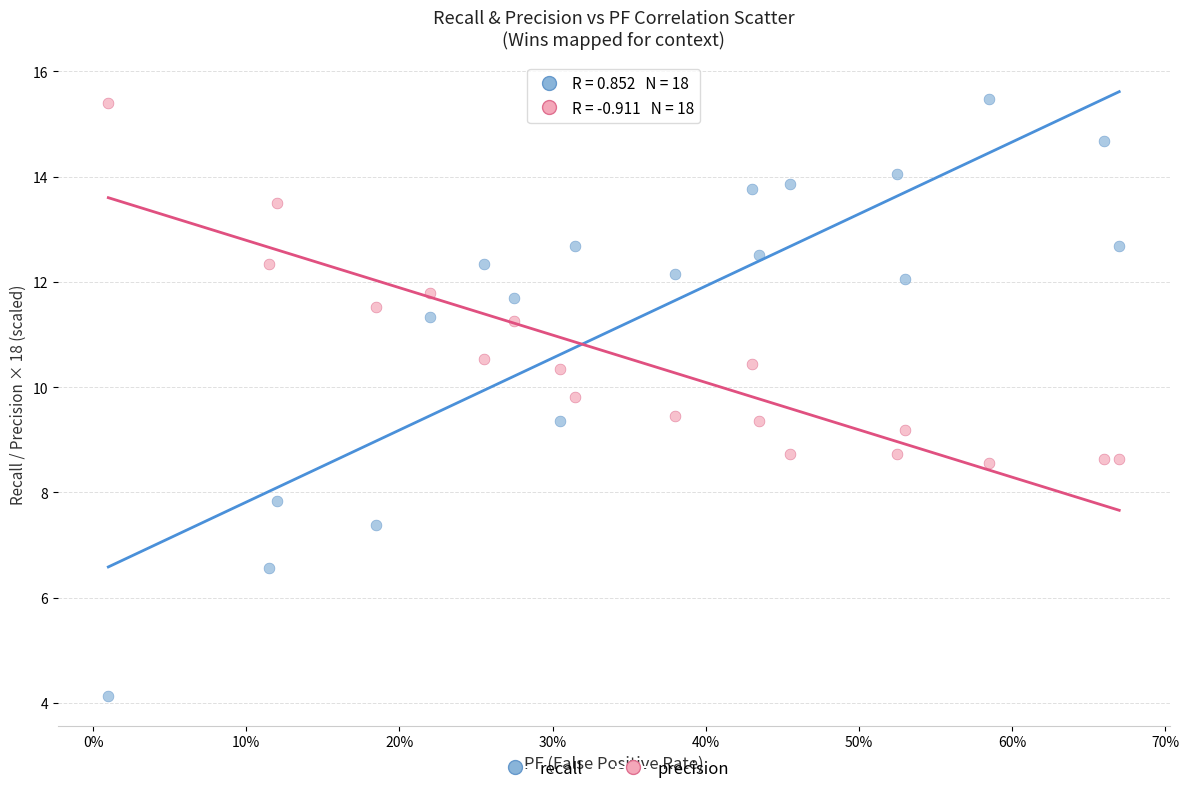

What are all the series names shown in the legend?

recall, precision